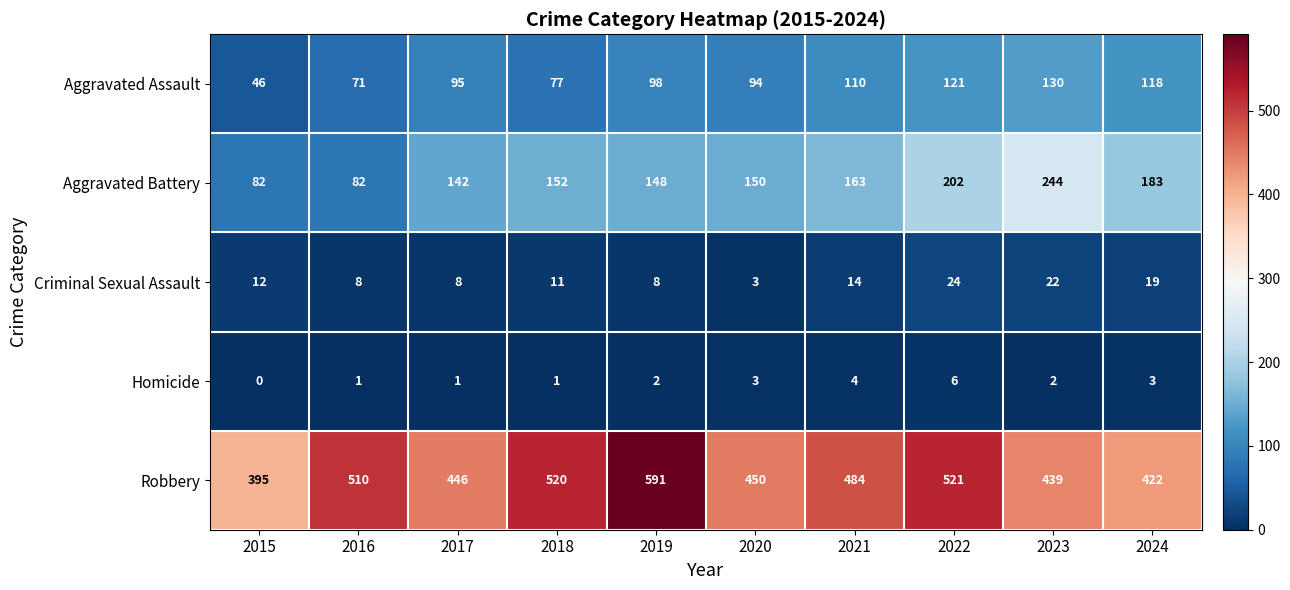

What is the difference between the Aggravated Assault values at 2016 and 2017?

24